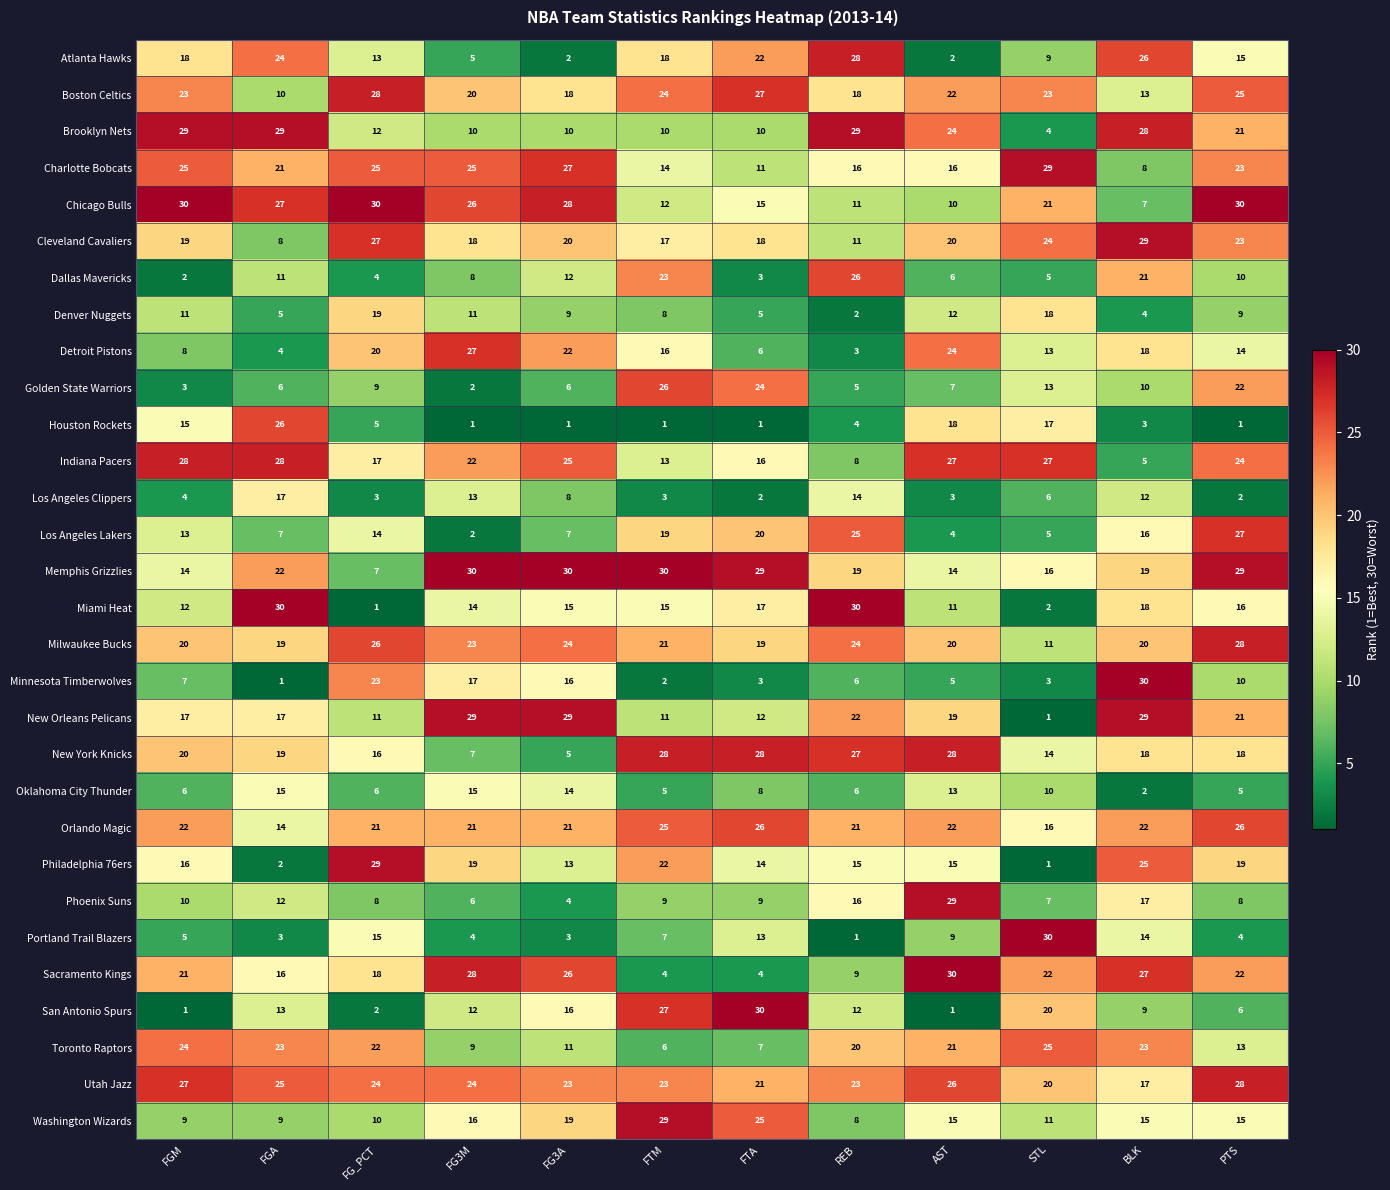

What is the total value across all series at FG_PCT?

465